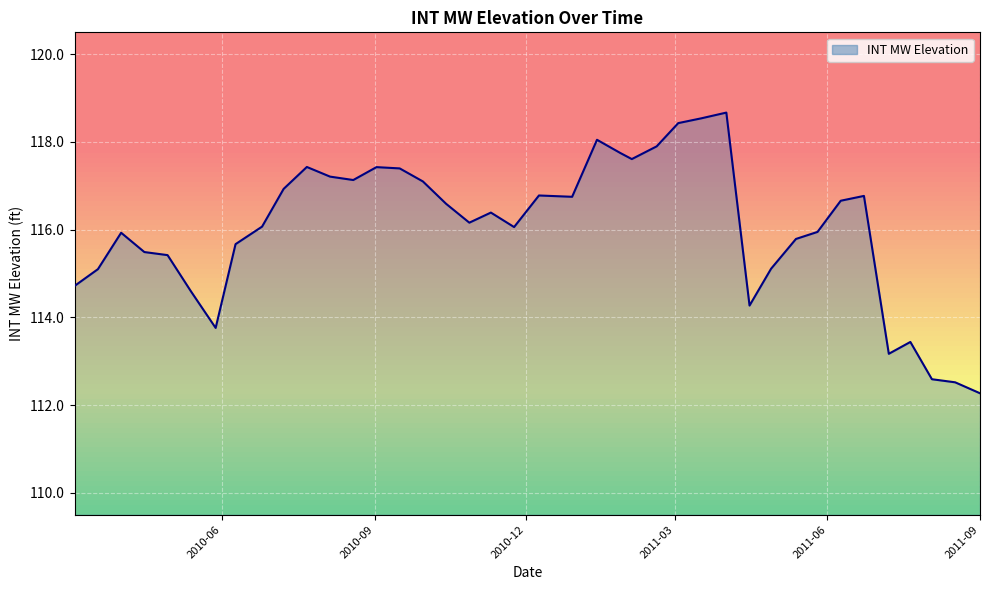

What is the difference between the maximum and minimum values?

6.4